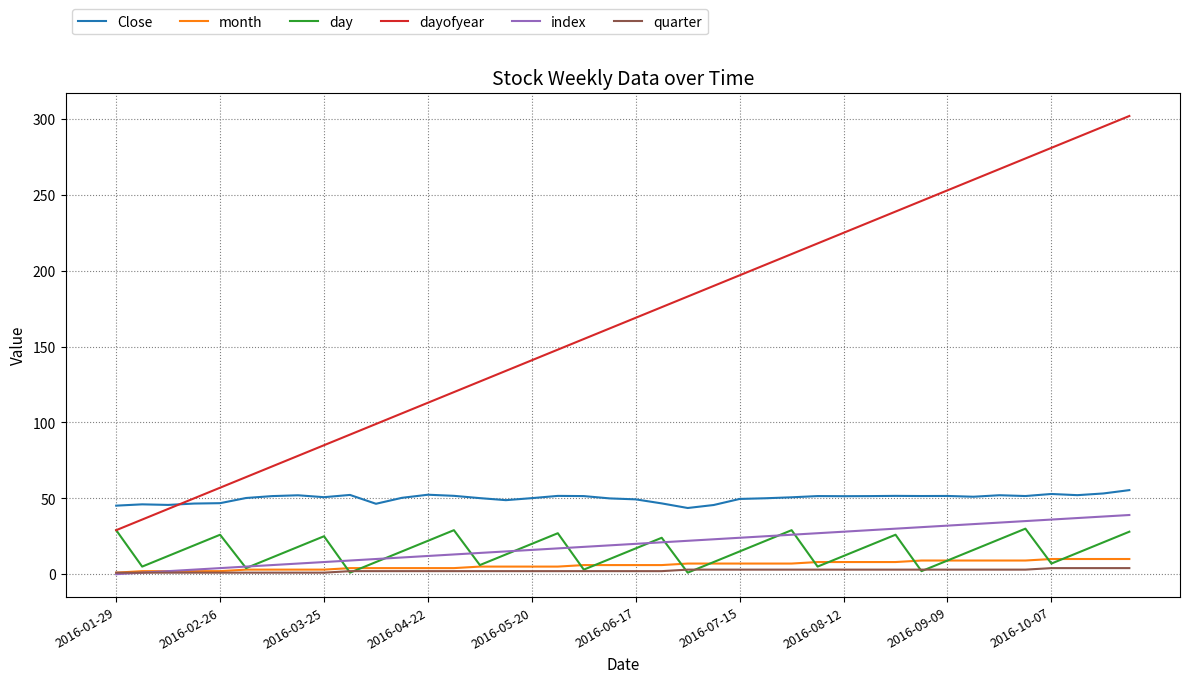

True or false: dayofyear and month cross at least once.

False